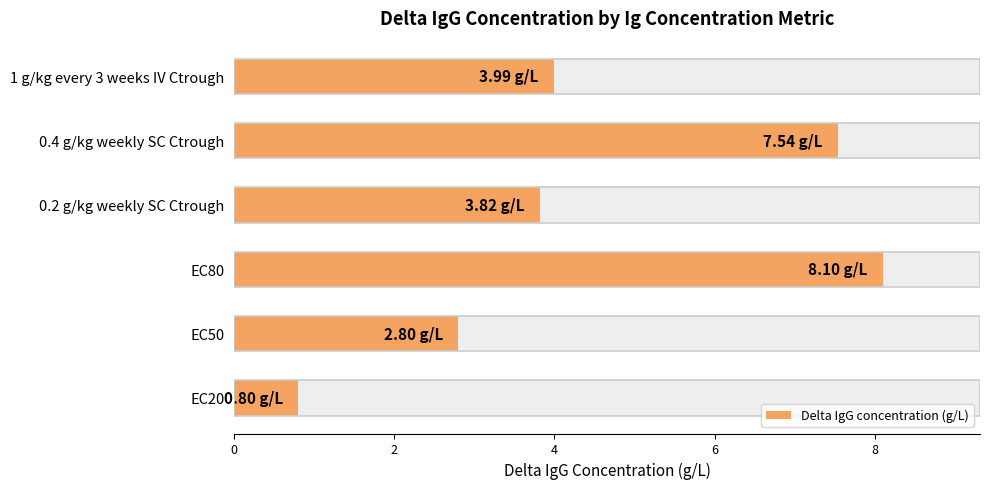

What is the value of the 1st bar from the left?

0.8